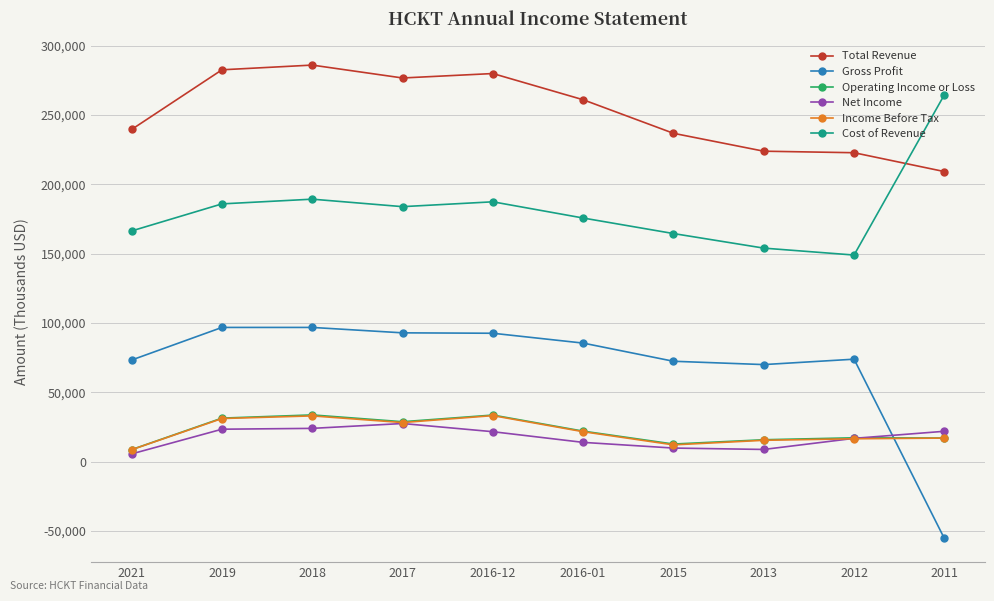

What is the label of the 1st point from the left?

2021